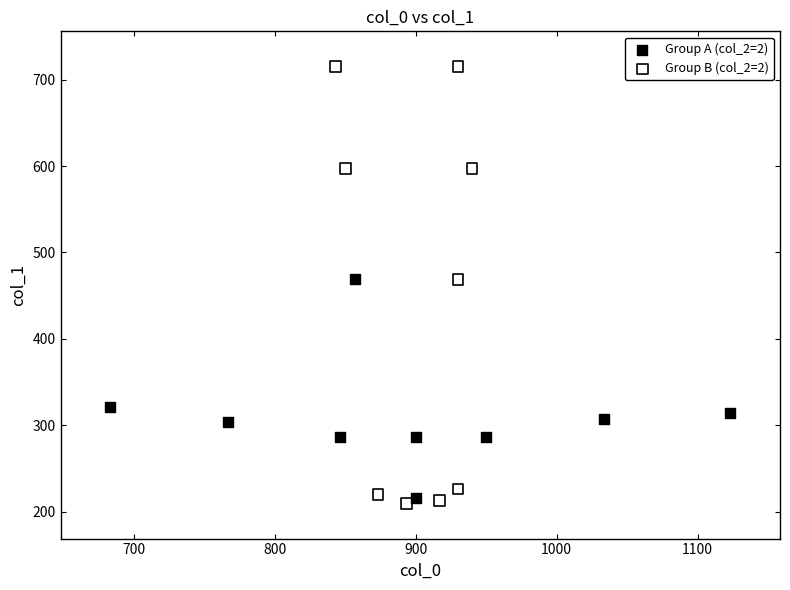

Which series reaches the maximum Y coordinate?

Group B (col_2=2)